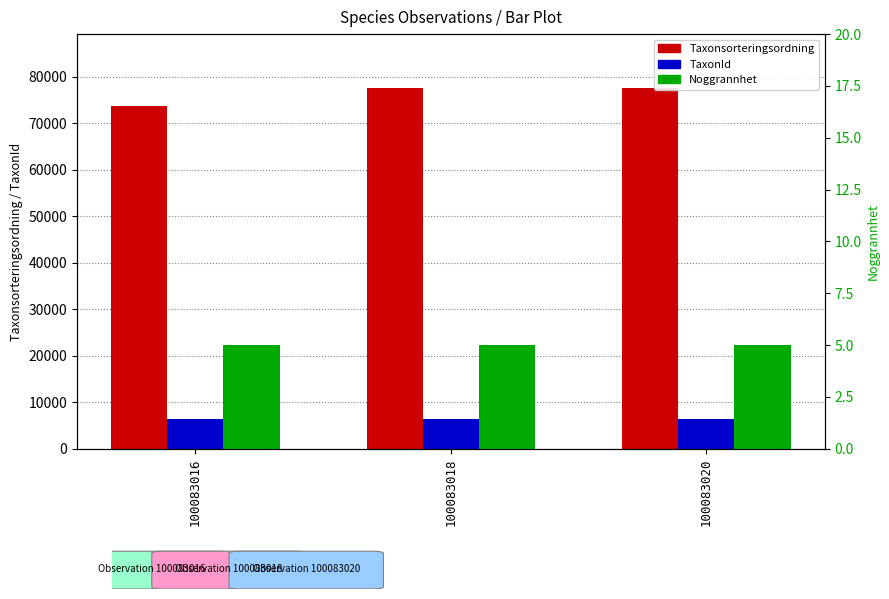

What is the difference between the highest and lowest values at 100083016?

73688